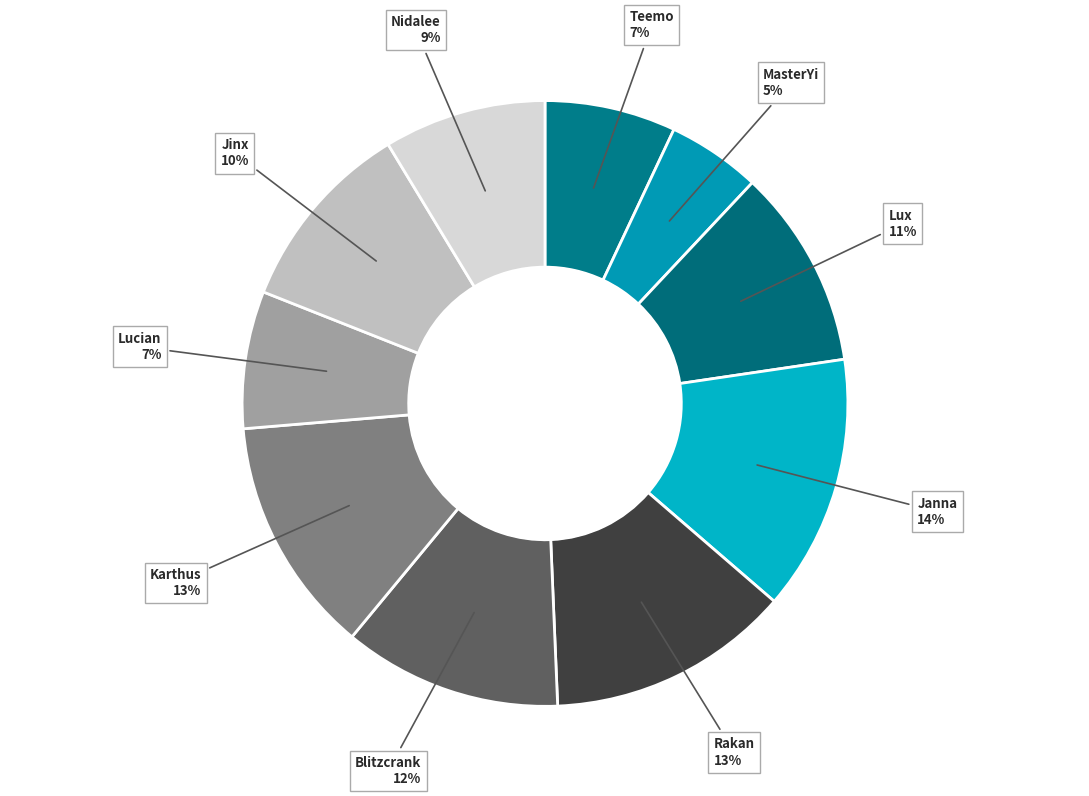

What is the largest slice in the pie chart?

Janna